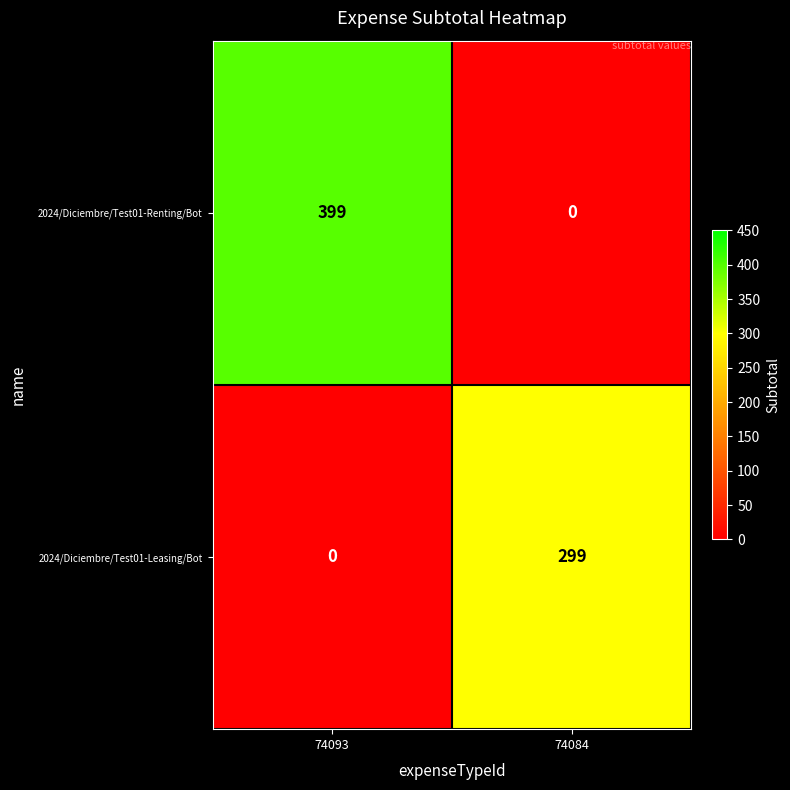

Reading left to right, transcribe all the data shown in this chart.

2024/Diciembre/Test01-Renting/Bot: 74093=399	74084=0
2024/Diciembre/Test01-Leasing/Bot: 74093=0	74084=299